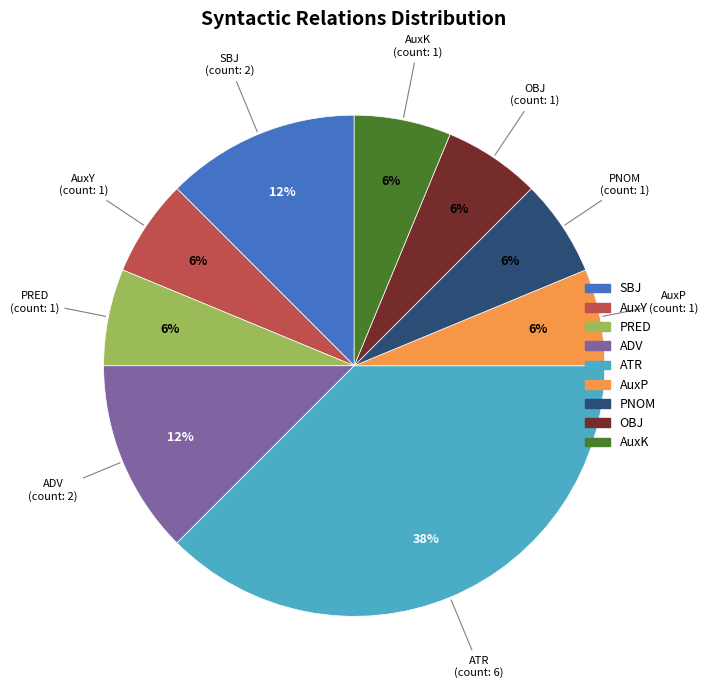

Is it true that OBJ is 1% of the pie?

False